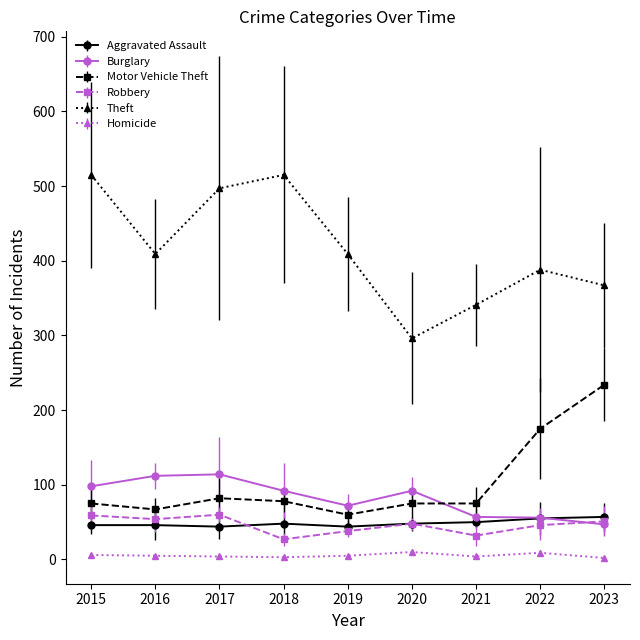

What is the sum of the Homicide values at 2023 and 2022?

11